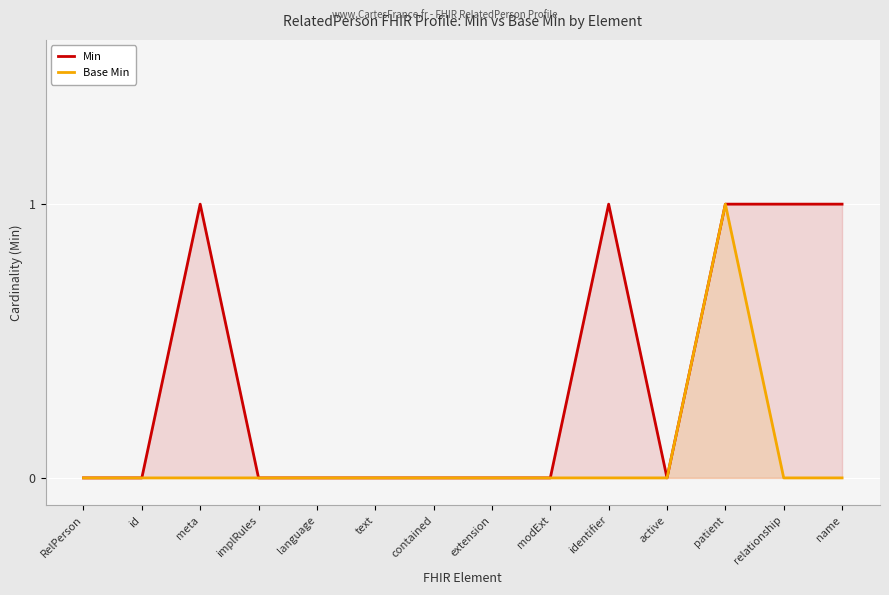

Which series has the widest spread of values?

Min